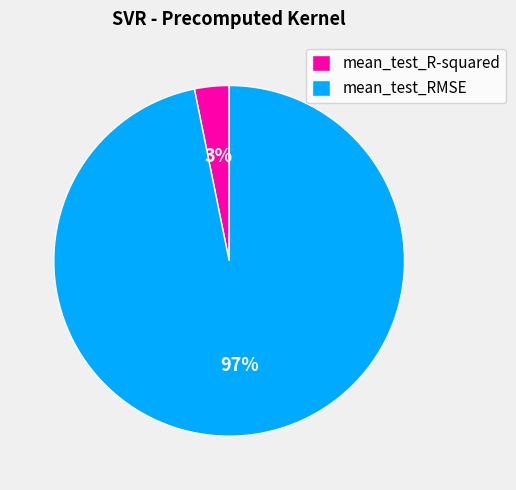

Count the number of slices in the pie.

2